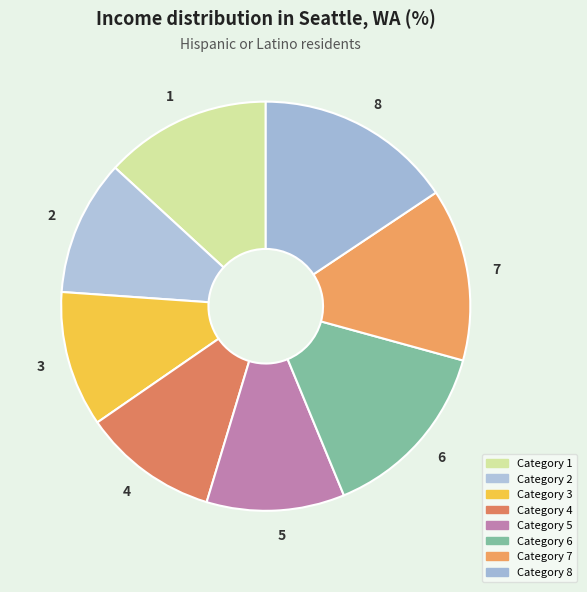

Which category has the biggest portion of the pie?

8